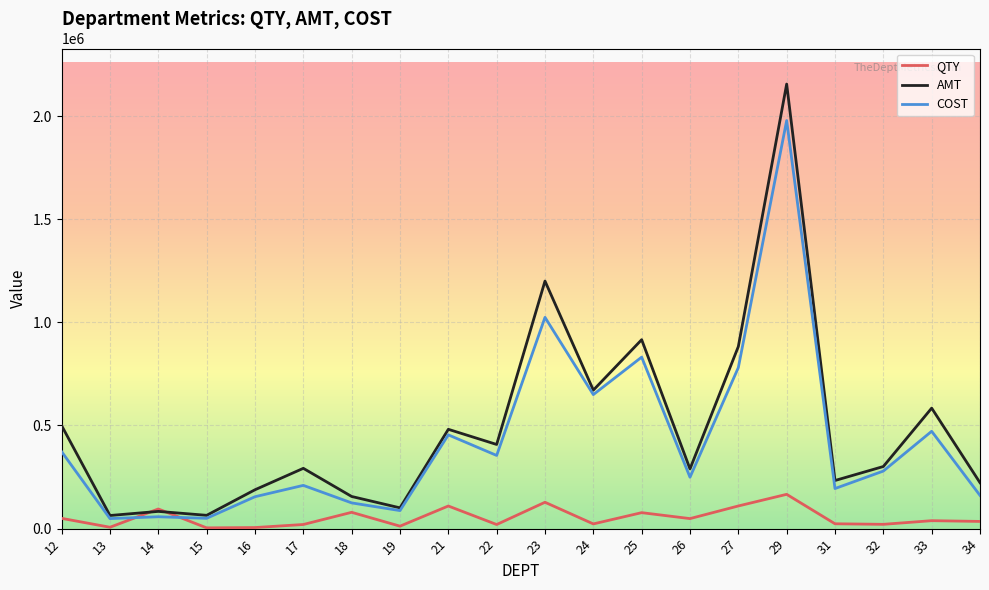

At which label does COST first exceed 279018?

12